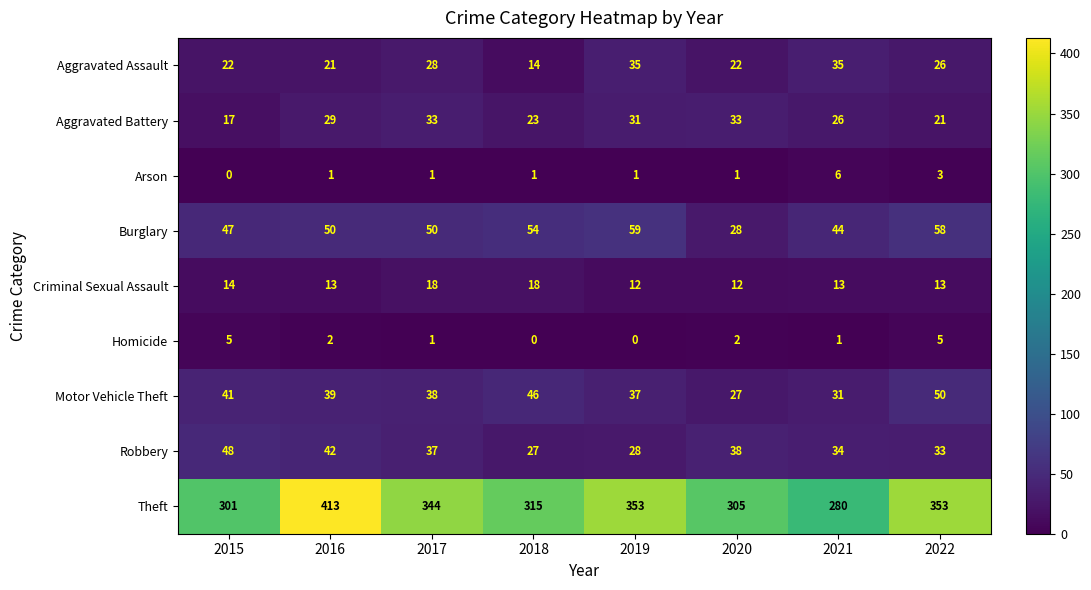

Count the number of data series in this chart.

9